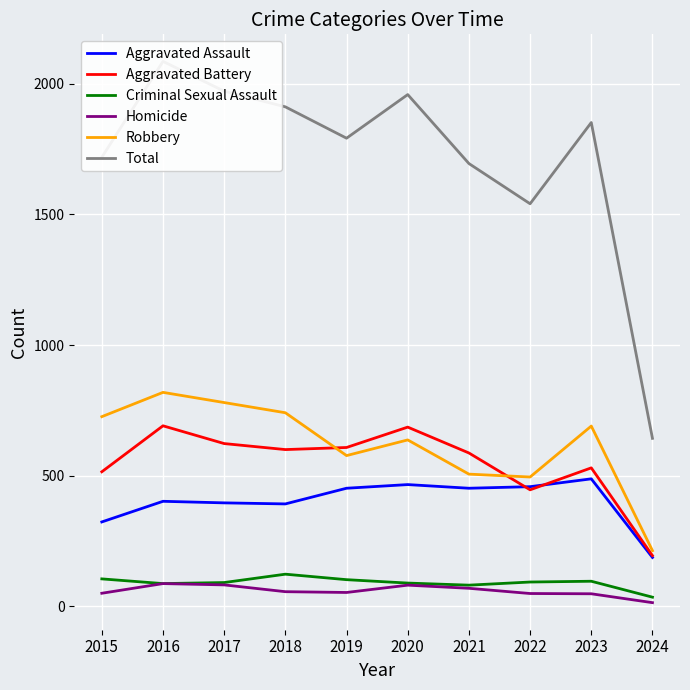

What is the maximum value shown in the chart?

2086